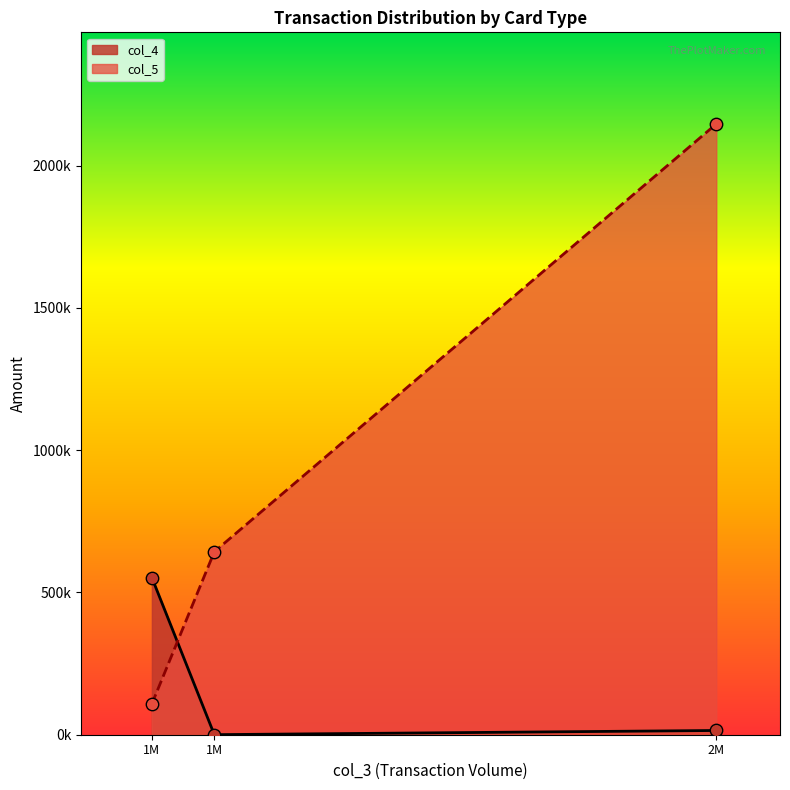

At how many categories does at least one series exceed 1914729?

1